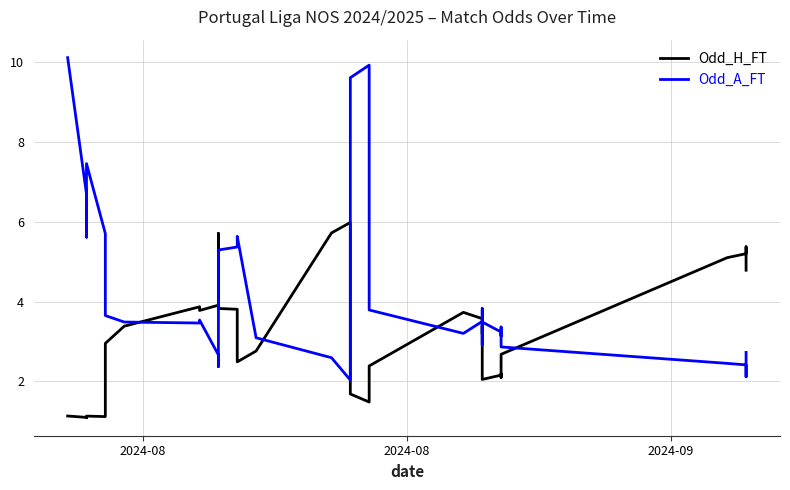

List the series in order of their overall mean, lowest first.

Odd_H_FT, Odd_A_FT